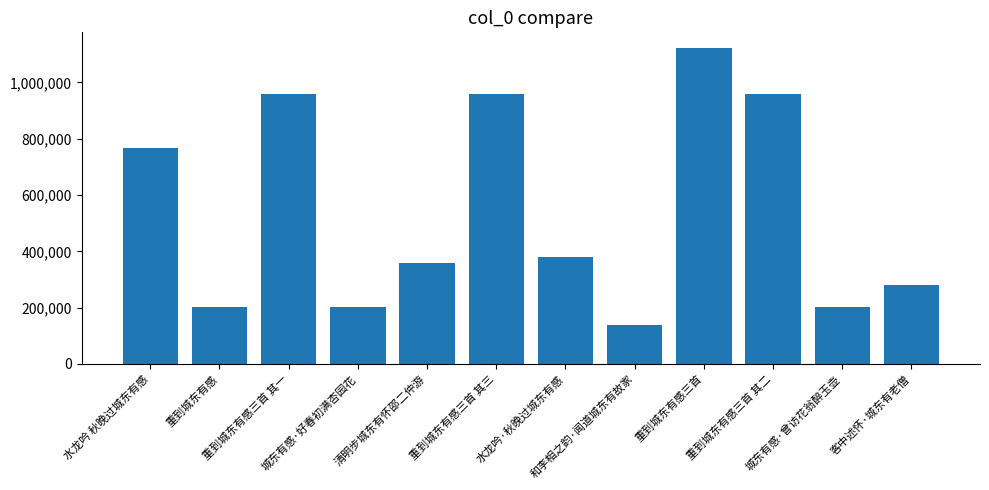

What is the difference between the second highest and second lowest values?

758519